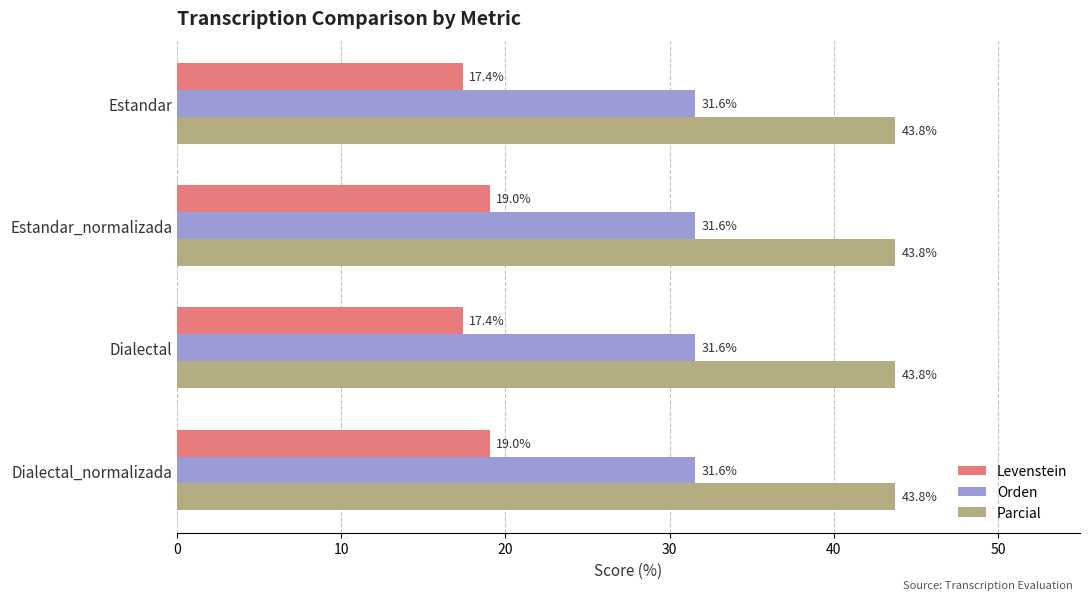

Rank the series by their average value, from lowest to highest.

Levenstein, Orden, Parcial